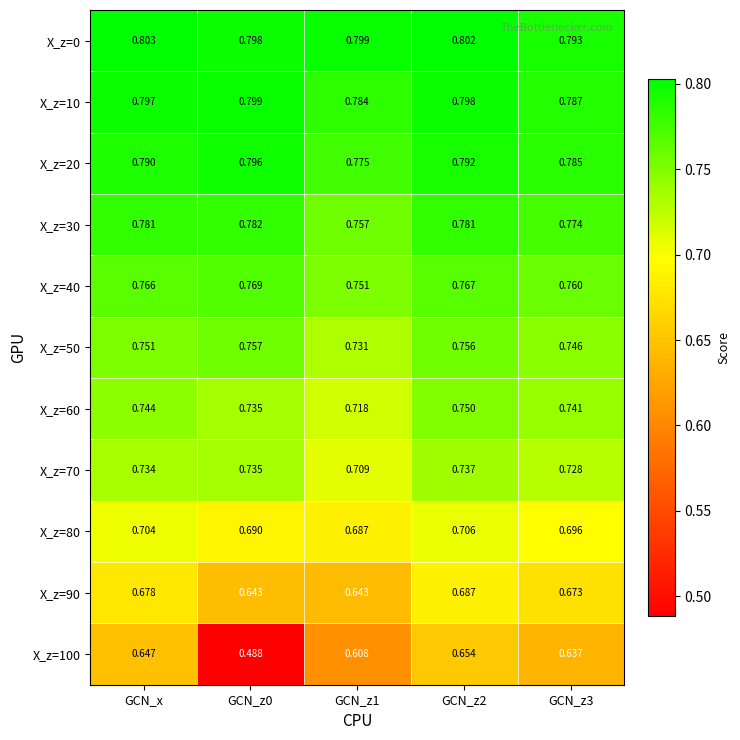

At which category is the sum across all series the highest?

GCN_z2